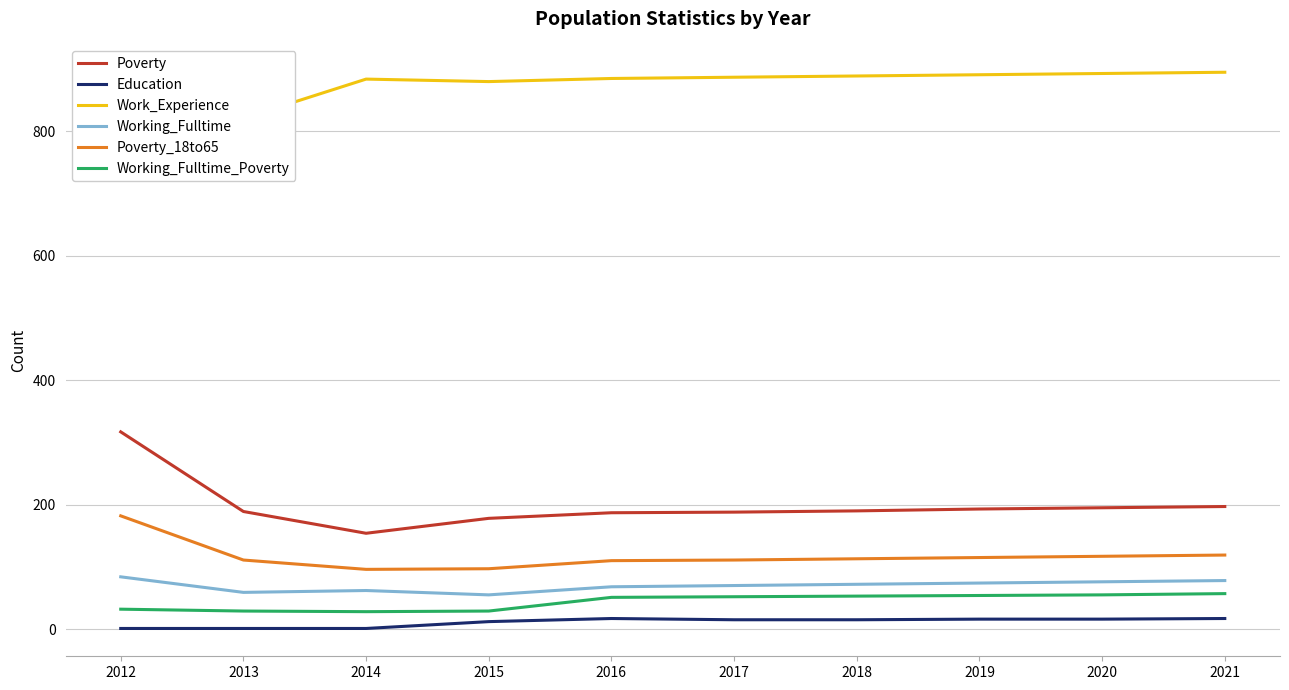

Where is Work_Experience nearest to the value 842?

2013